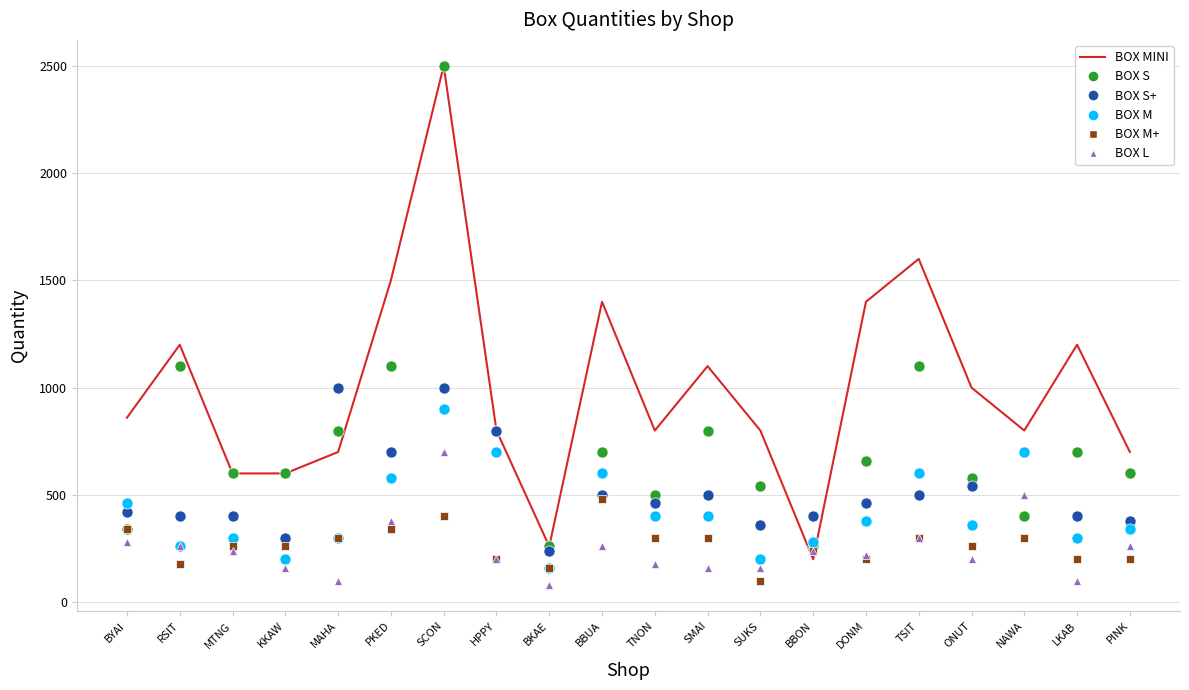

Which series ends up on top after the final intersection of BOX S and BOX M?

BOX S